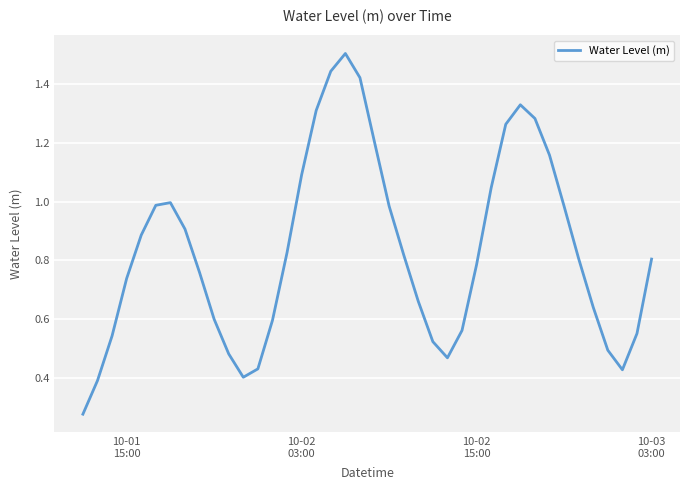

What is the greatest value displayed?

1.5